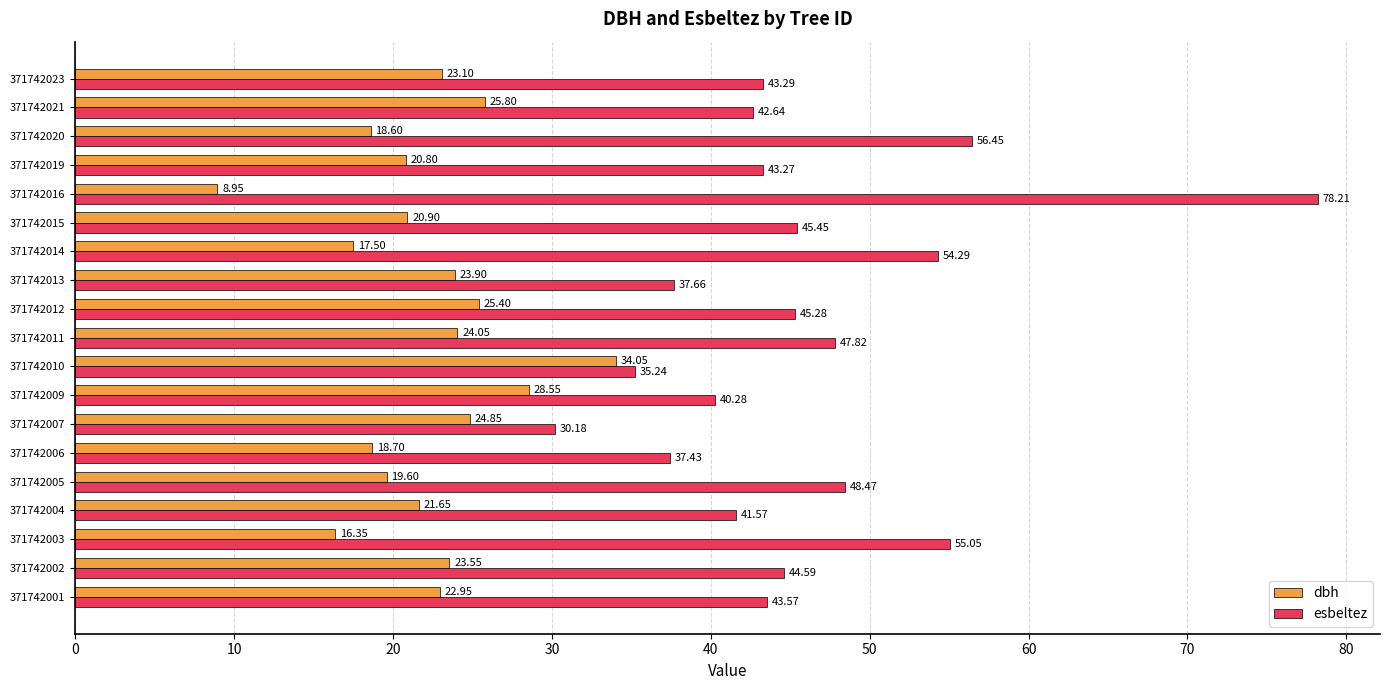

What is the sum of all esbeltez values?

870.7